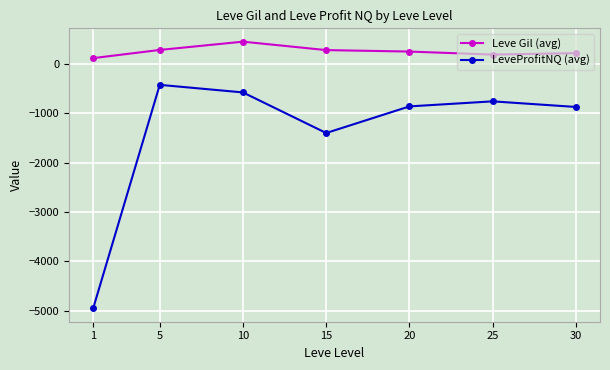

Which series has the largest range (max minus min)?

LeveProfitNQ (avg)